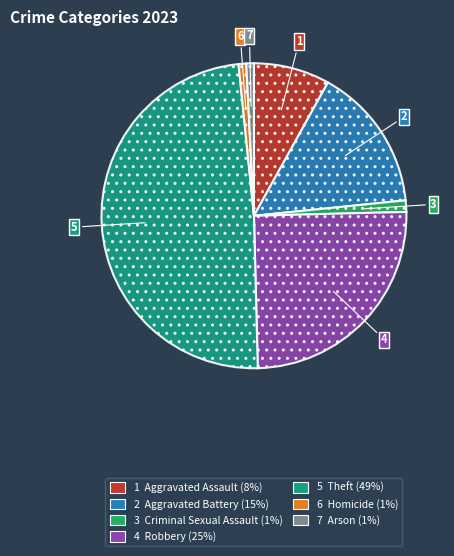

Is there a majority slice in this chart?

No